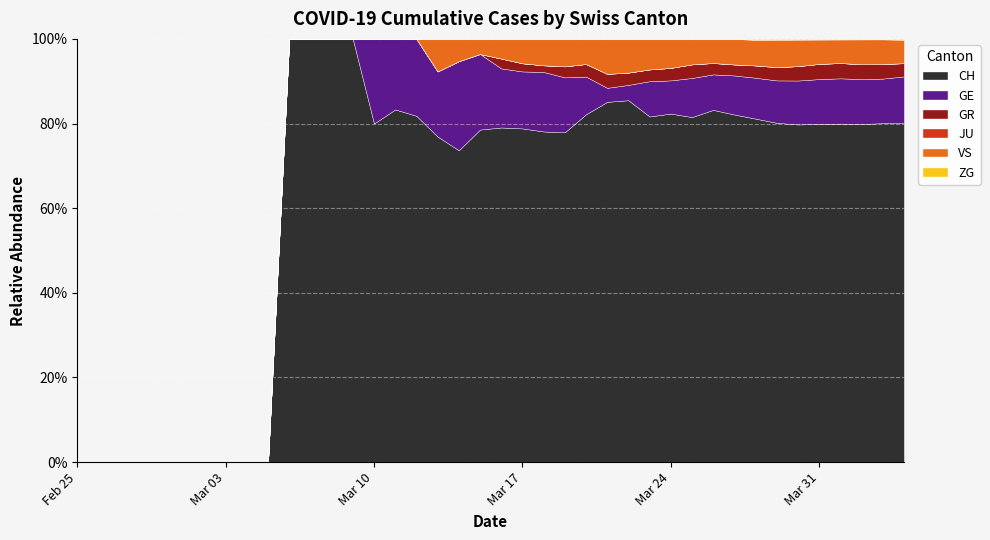

Is it true that GR equals 0 at 2020-03-02?

True